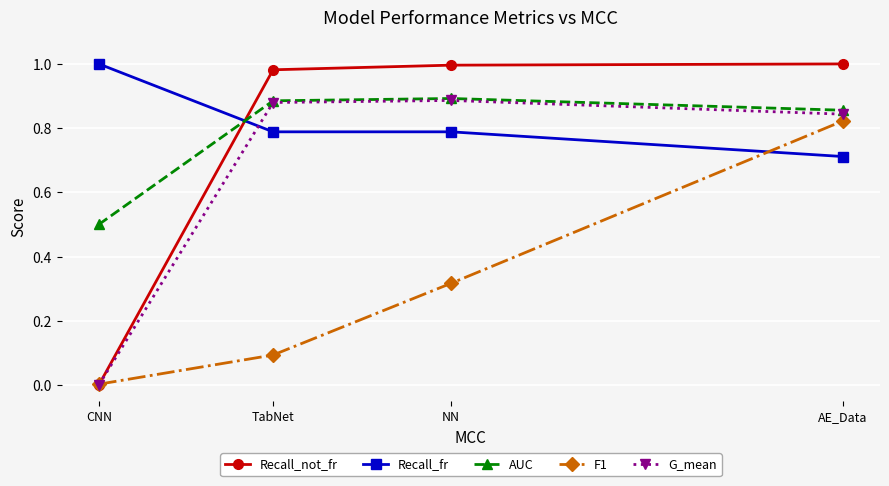

Is it true that G_mean equals 1.3 at AE_Data?

False